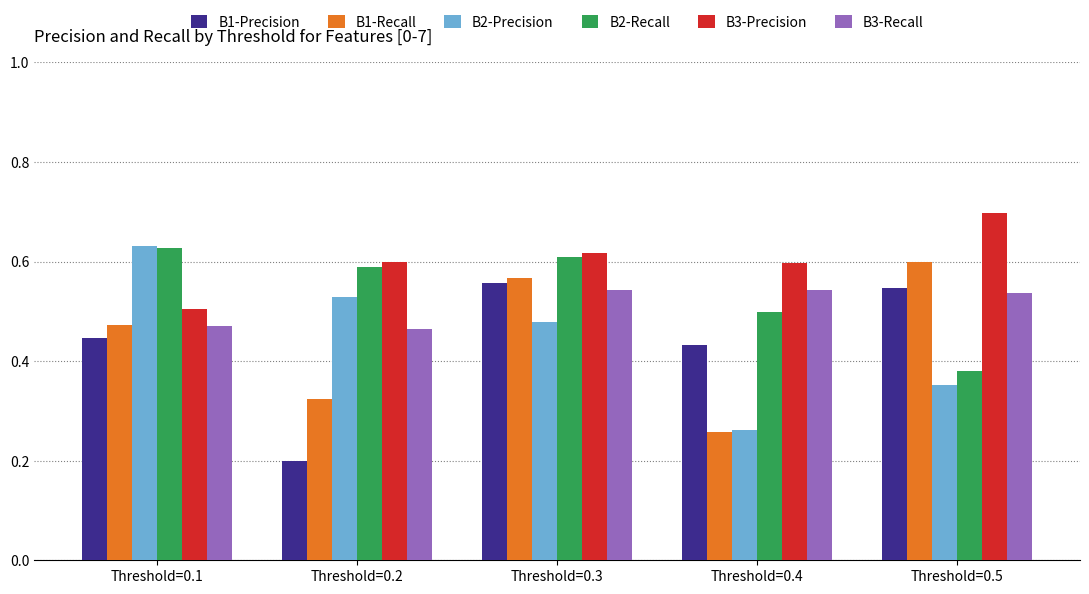

Between Threshold=0.3 and Threshold=0.5, which series saw the biggest shift?

B2-Recall